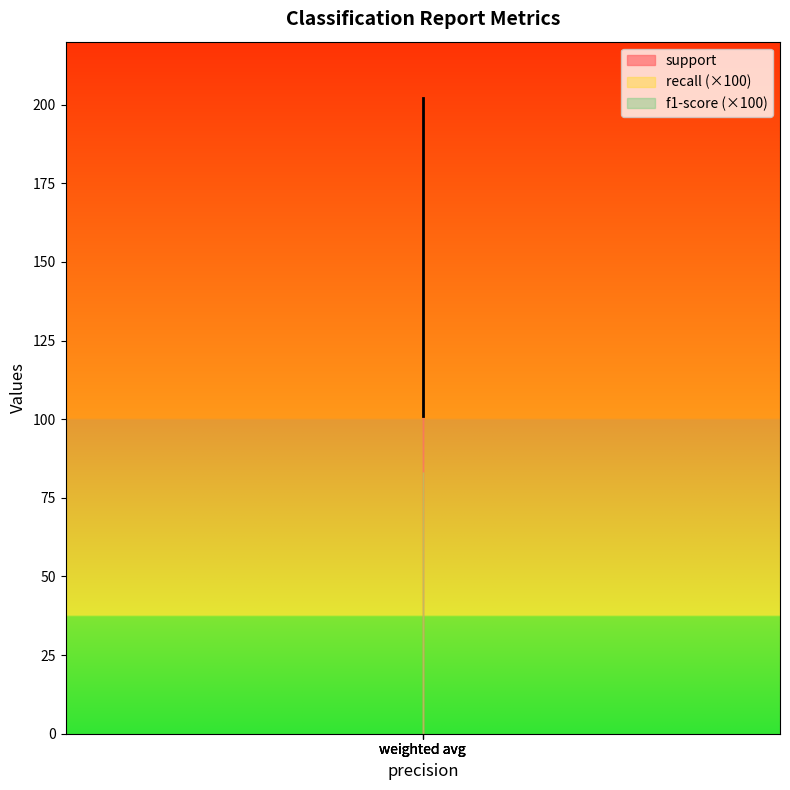

What is the total value across all series at weighted avg?

203.7